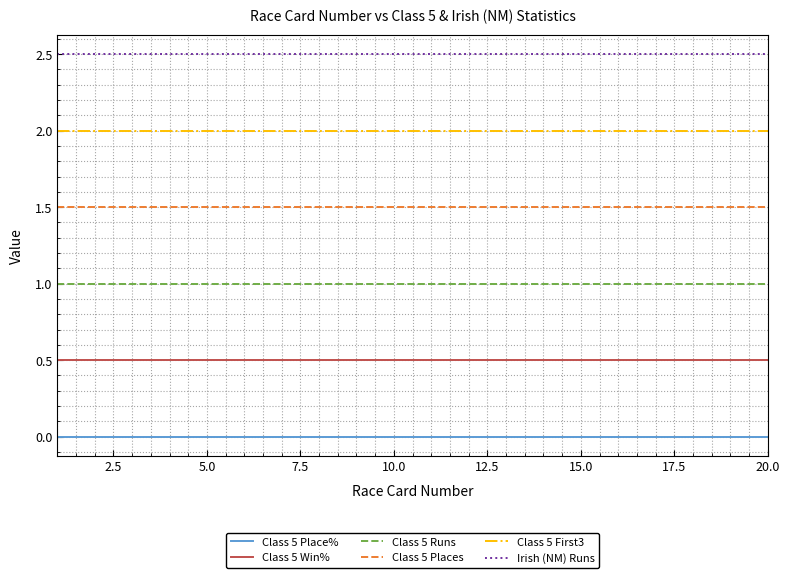

Reading right to left, transcribe all the data shown in this chart.

Class 5 Place%: 0.0	0.0	0.0	0.0	0.0	0.0	0.0	0.0	0.0	0.0	0.0	0.0	0.0	0.0	0.0	0.0	0.0	0.0	0.0	0.0
Class 5 Win%: 0.5	0.5	0.5	0.5	0.5	0.5	0.5	0.5	0.5	0.5	0.5	0.5	0.5	0.5	0.5	0.5	0.5	0.5	0.5	0.5
Class 5 Runs: 1.0	1.0	1.0	1.0	1.0	1.0	1.0	1.0	1.0	1.0	1.0	1.0	1.0	1.0	1.0	1.0	1.0	1.0	1.0	1.0
Class 5 Places: 1.5	1.5	1.5	1.5	1.5	1.5	1.5	1.5	1.5	1.5	1.5	1.5	1.5	1.5	1.5	1.5	1.5	1.5	1.5	1.5
Class 5 First3: 2.0	2.0	2.0	2.0	2.0	2.0	2.0	2.0	2.0	2.0	2.0	2.0	2.0	2.0	2.0	2.0	2.0	2.0	2.0	2.0
Irish (NM) Runs: 2.5	2.5	2.5	2.5	2.5	2.5	2.5	2.5	2.5	2.5	2.5	2.5	2.5	2.5	2.5	2.5	2.5	2.5	2.5	2.5